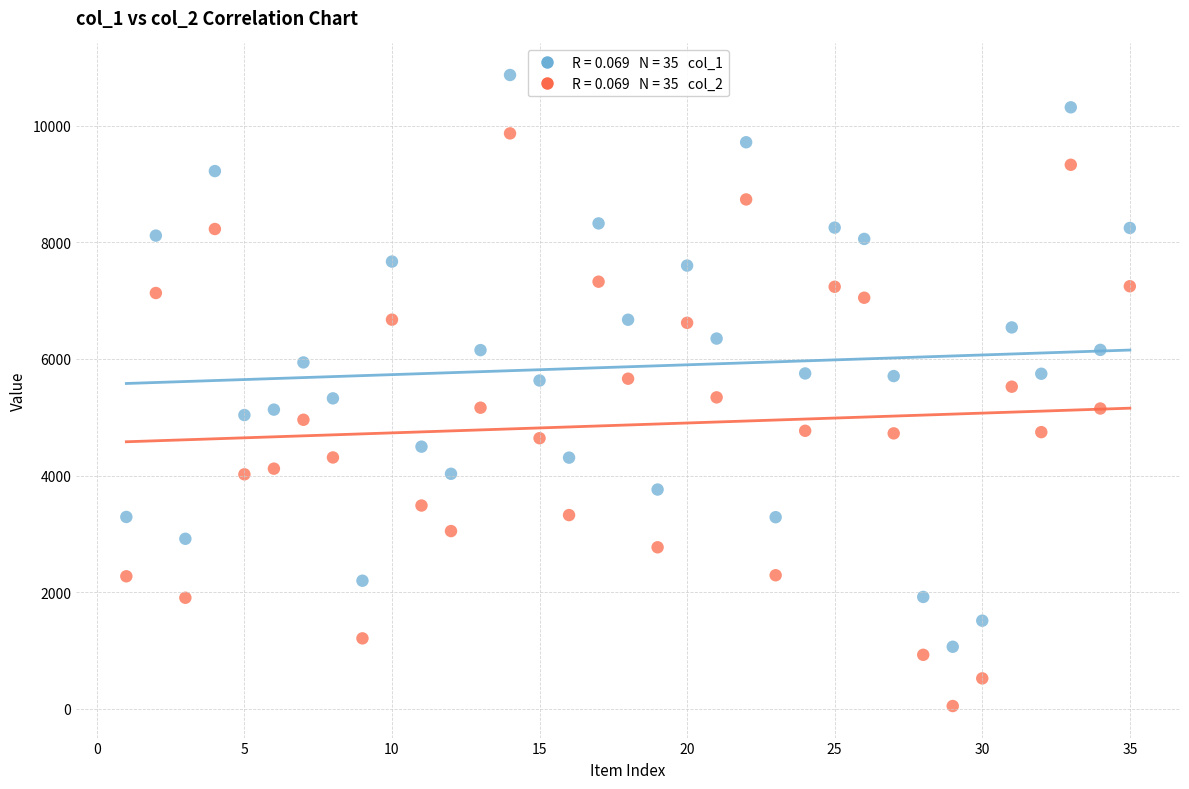

Across all data points, what is the range of X values (max minus min)?

34